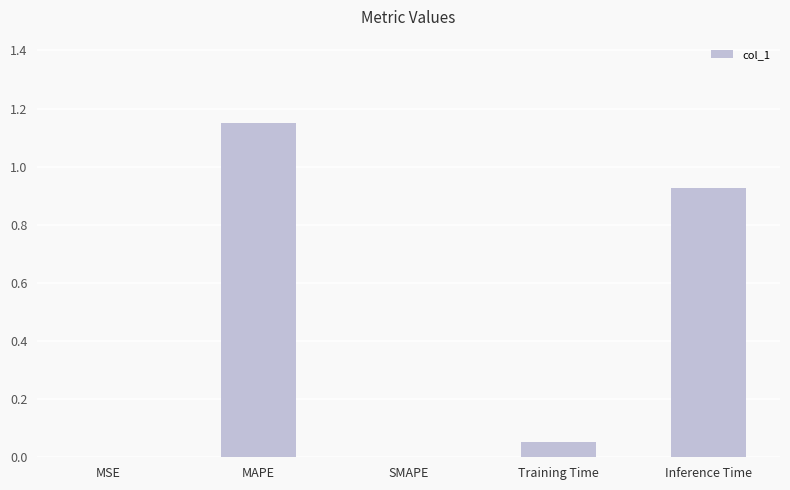

Is it true that the value at Inference Time is 1.6?

False